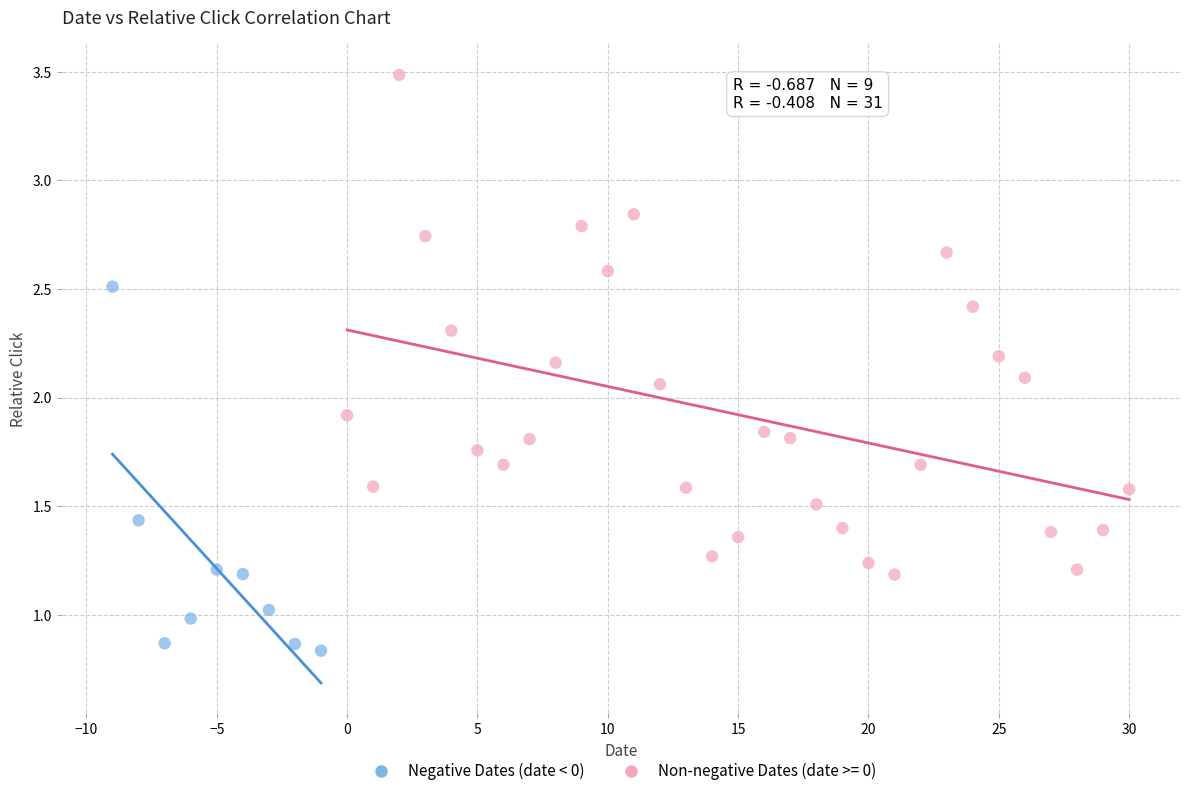

Which series has the largest Y range (max minus min)?

Non-negative Dates (date >= 0)